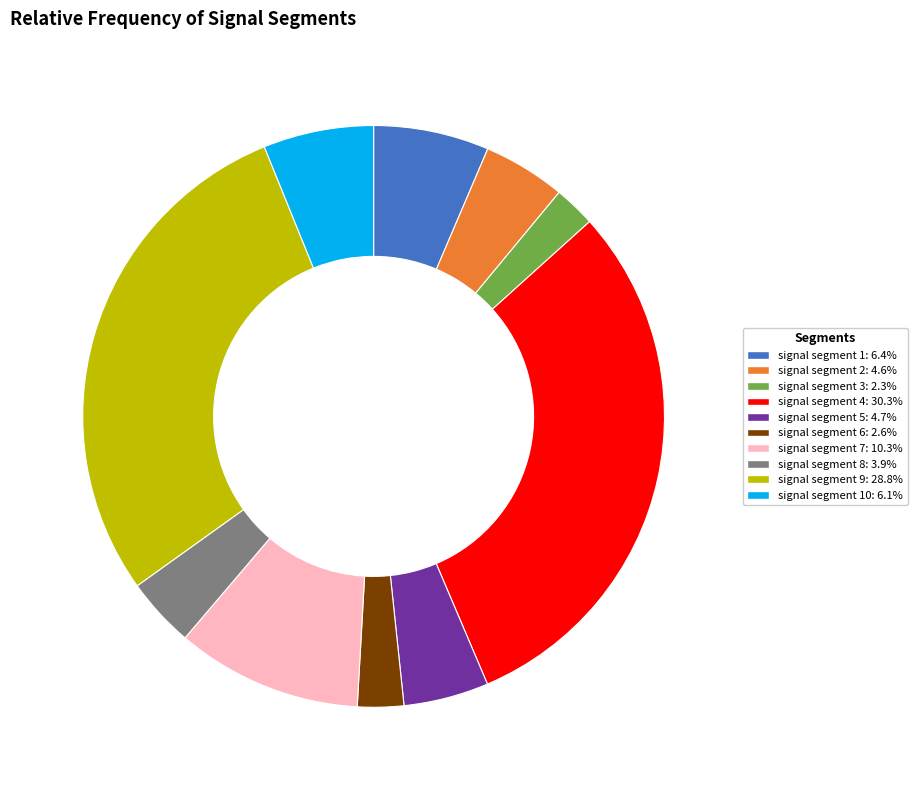

Is there a majority slice in this chart?

No